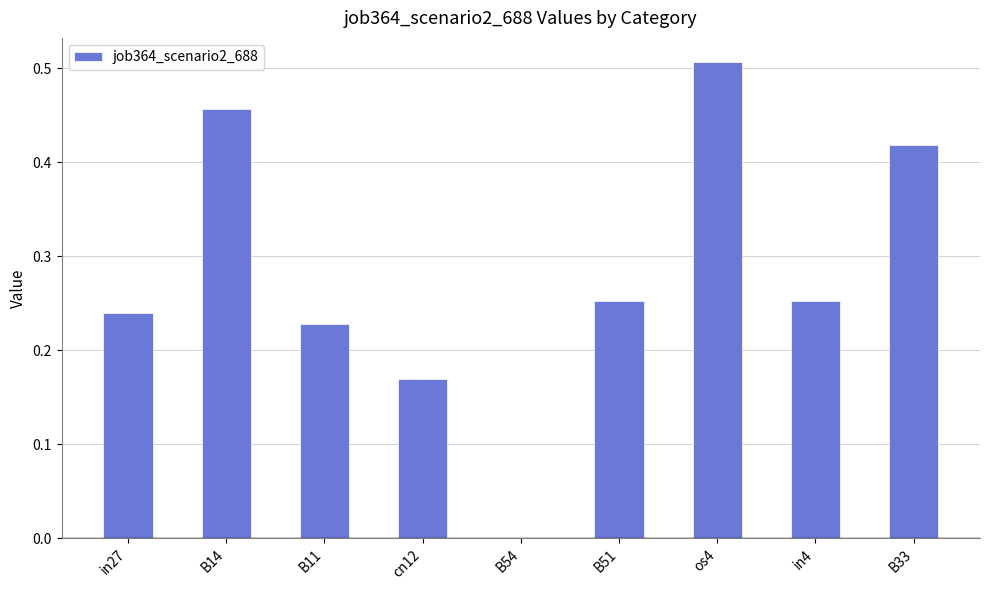

Which category has the highest value across all series?

os4